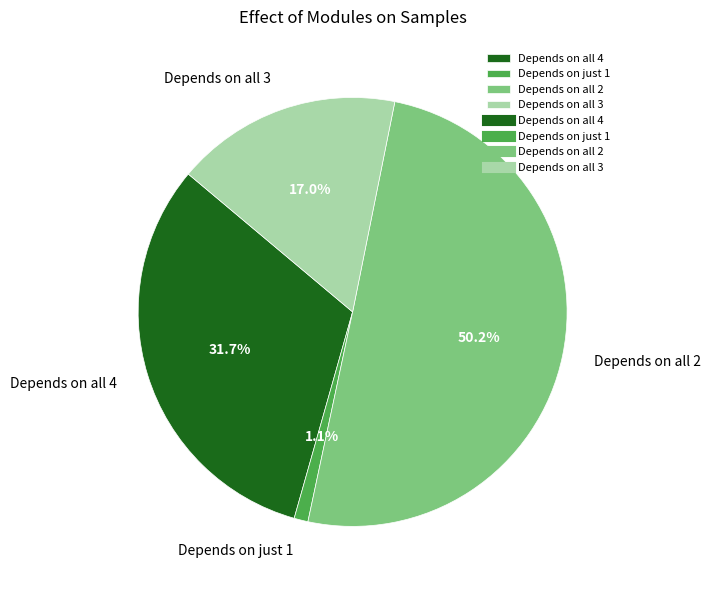

To the nearest percent, what is the average slice percentage?

25%